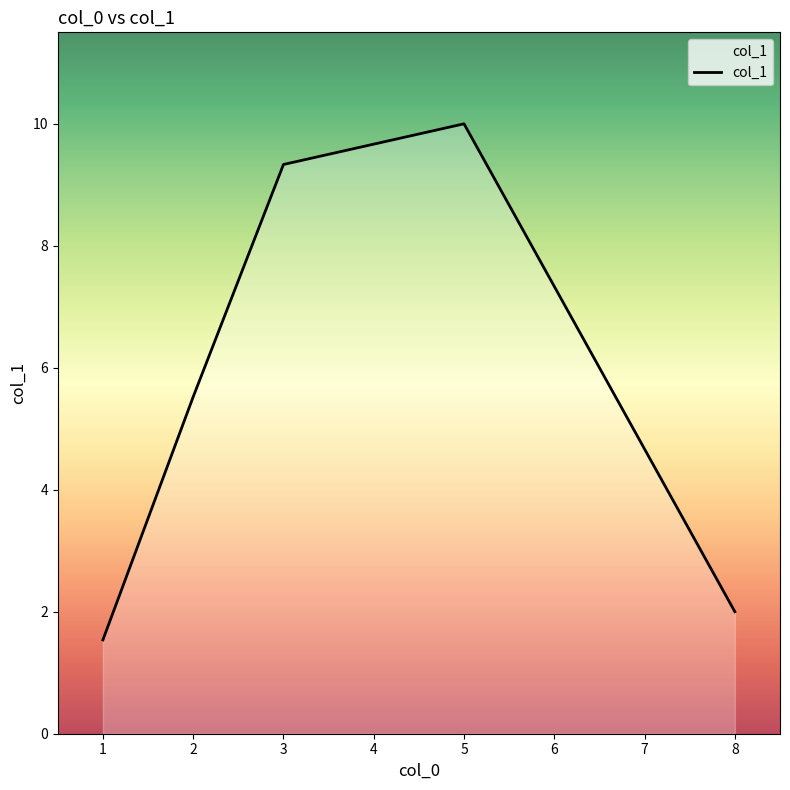

True or false: the data has more than 2 interior local peaks.

False